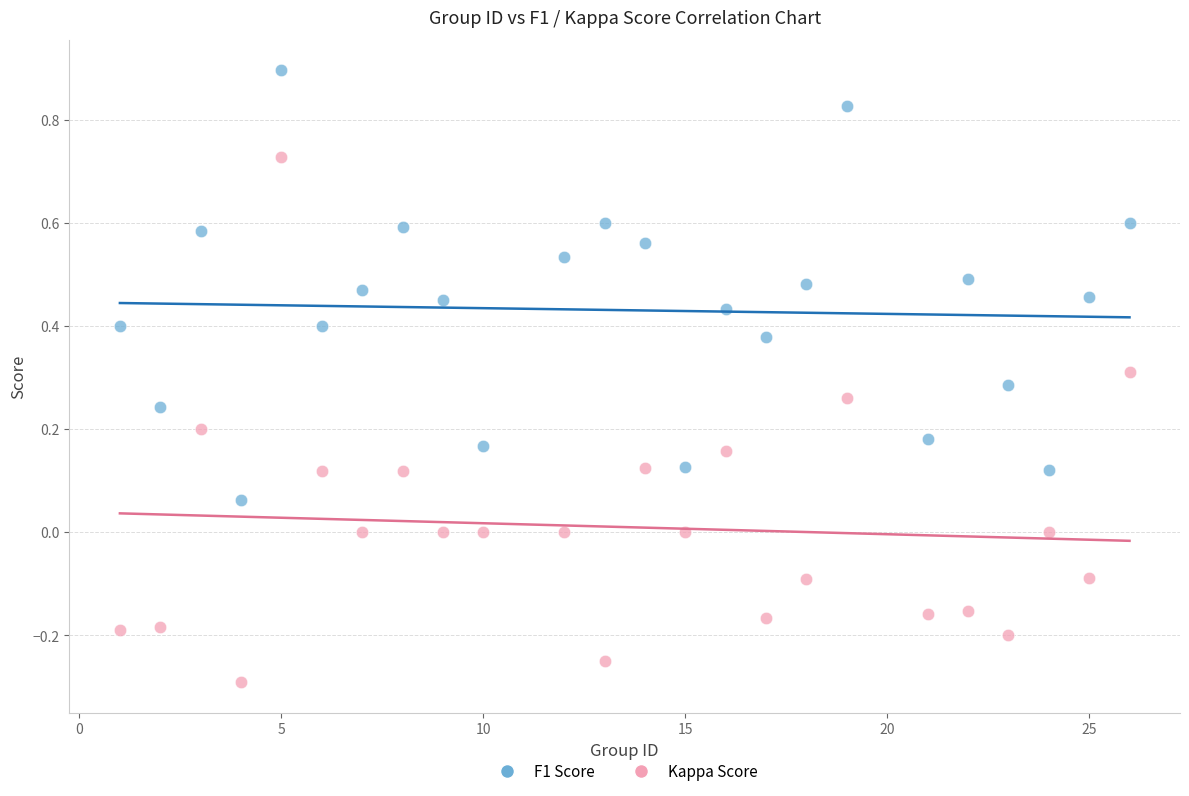

Which series reaches the minimum Y coordinate?

Kappa Score